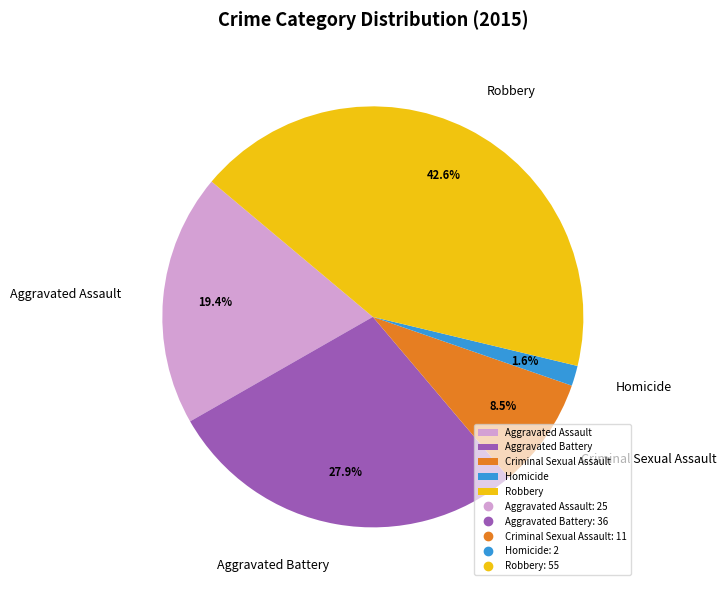

The Aggravated Battery slice represents 35% of the pie. True or false?

False